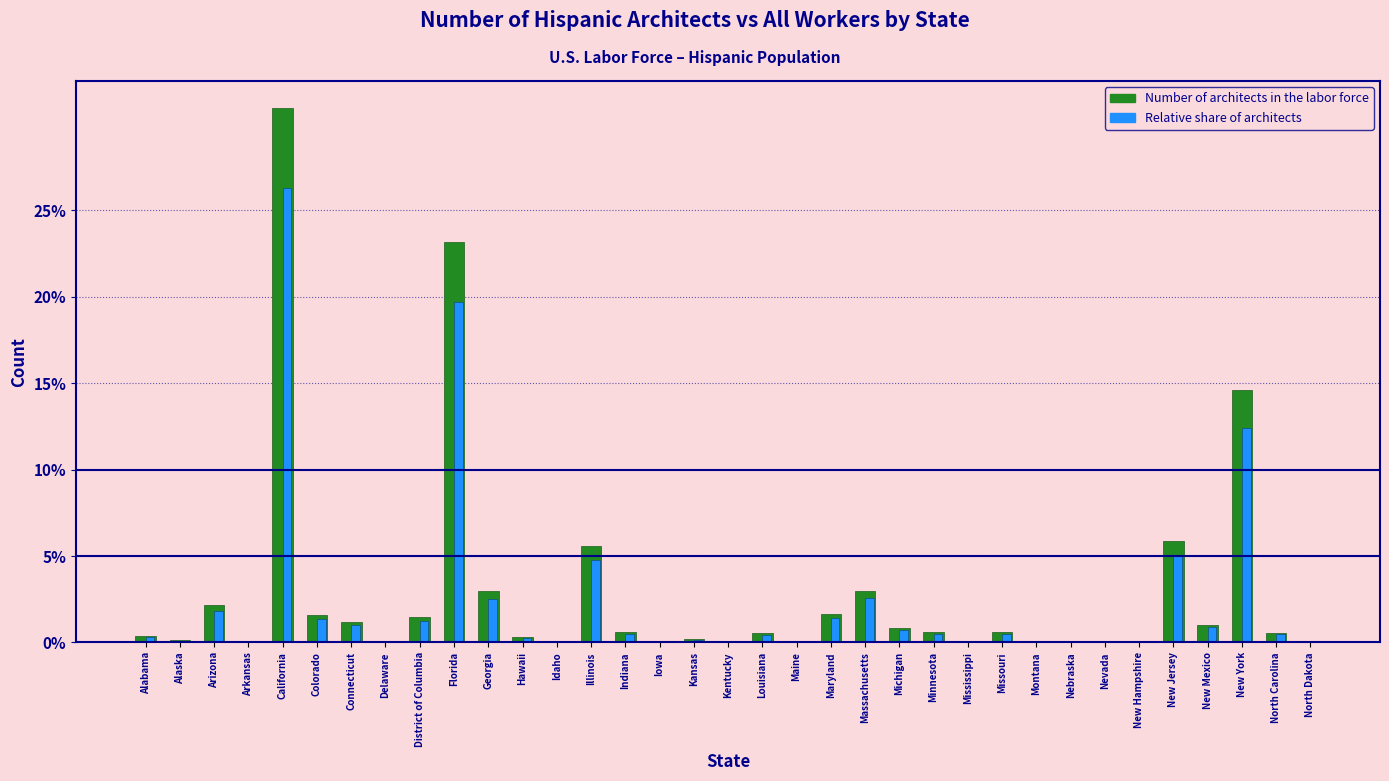

Between Missouri and New York, which series saw the biggest shift?

Number of architects in the labor force